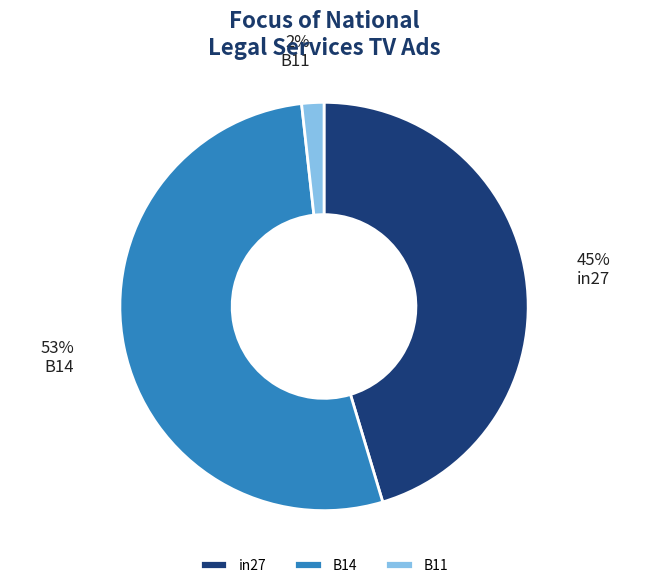

To the nearest percent, what portion does B14 represent?

53%